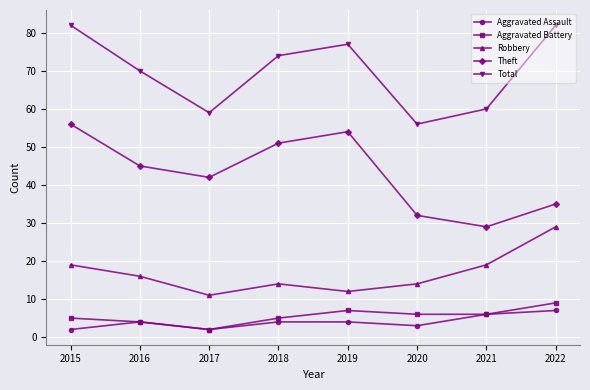

In Theft, how many points are higher than both neighbors (excluding endpoints)?

1